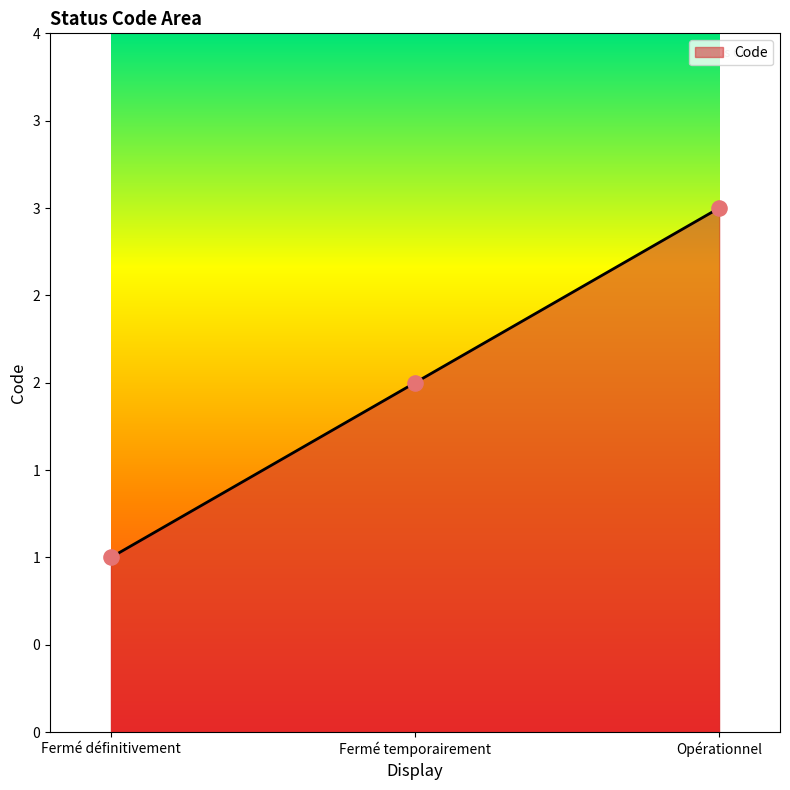

Which has a higher value, Fermé définitivement or Opérationnel?

Opérationnel